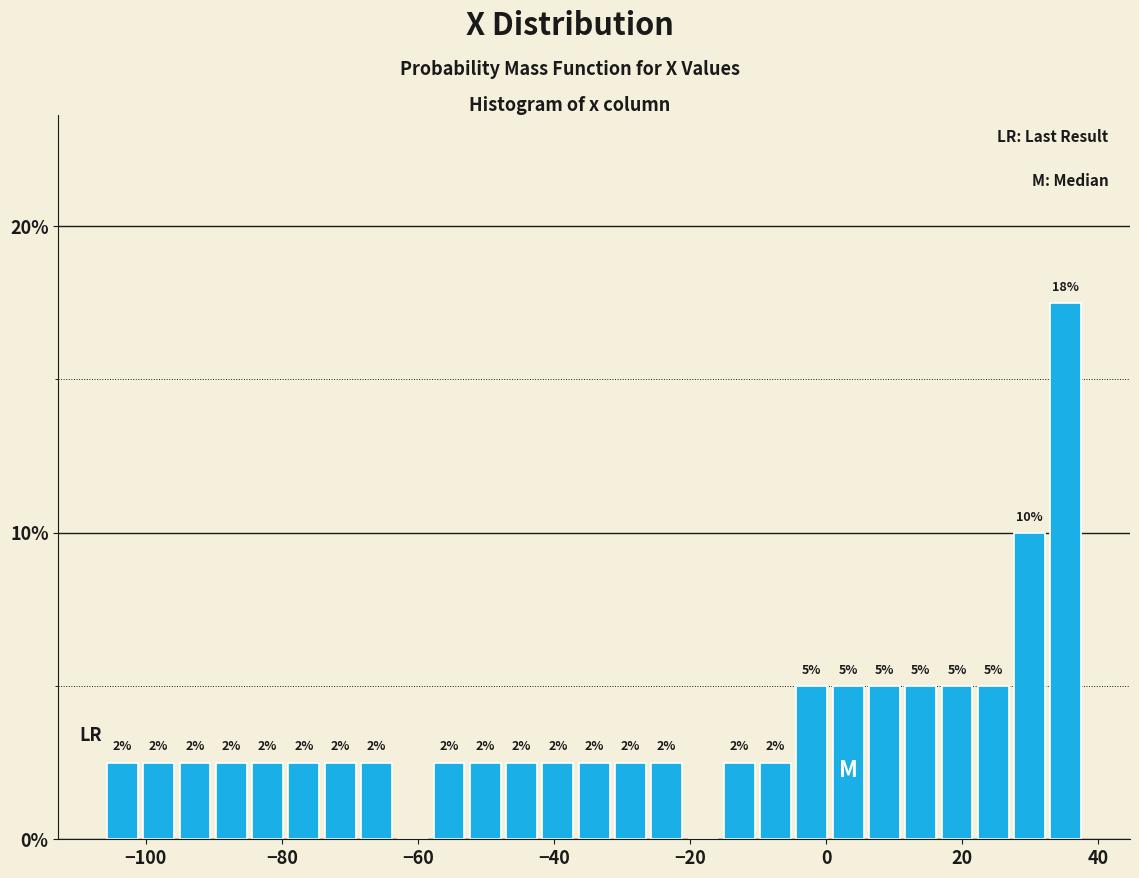

Around what value on the x-axis is the tallest bar? Give the approximate position of its centre, as read against the axis.

36